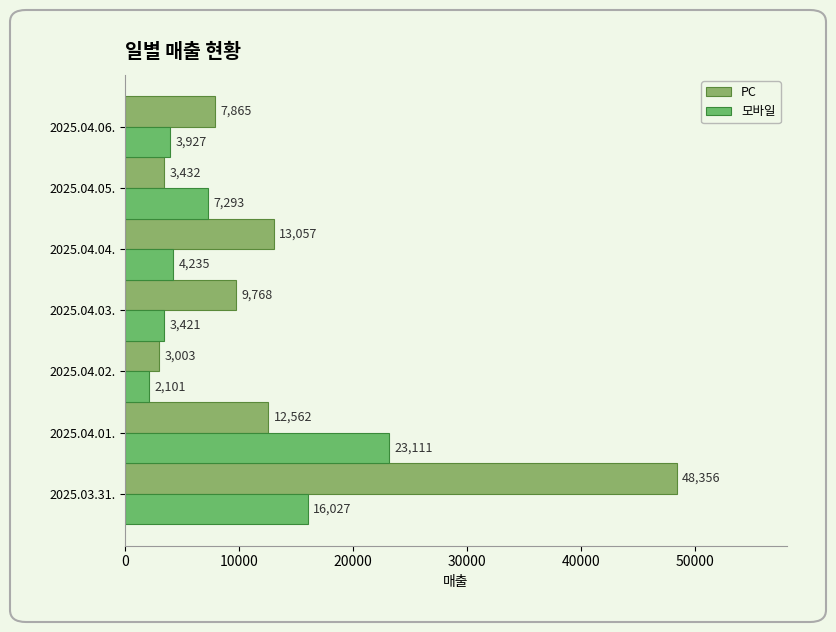

List the series in order of their peak value, lowest first.

모바일, PC